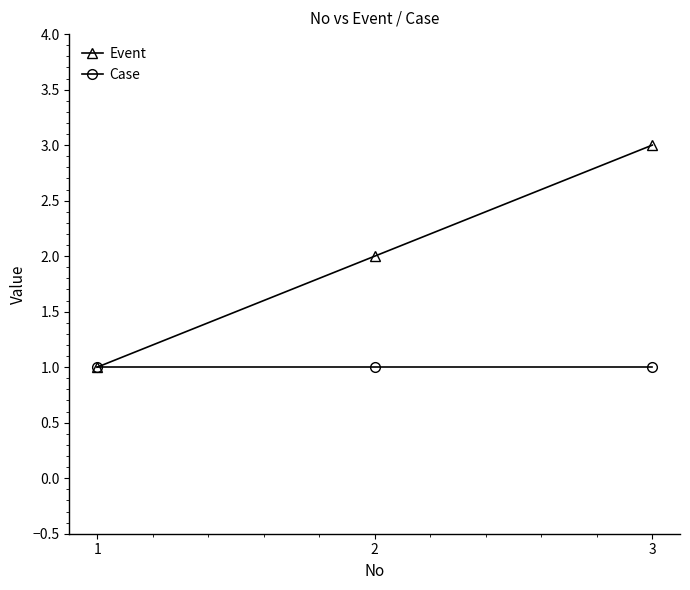

Rank the series at 3 from highest to lowest value.

Event, Case